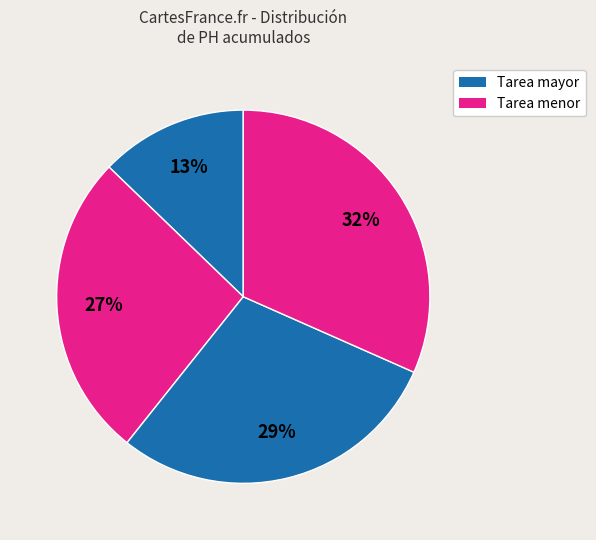

How many slices are in this pie chart?

4